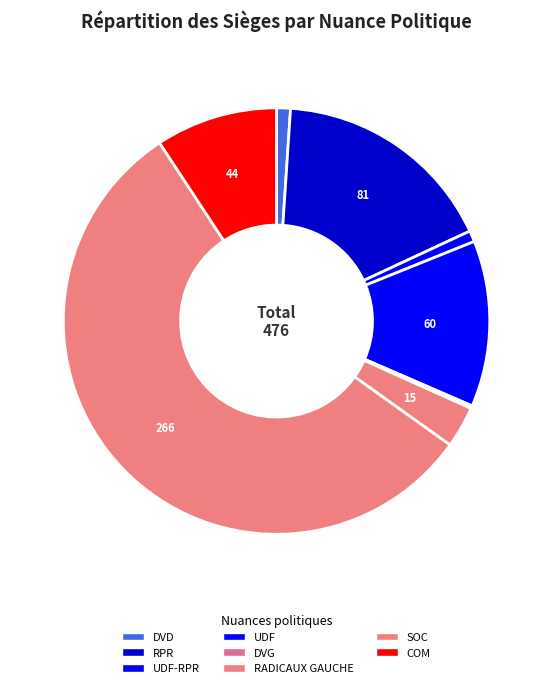

Does any single category account for the majority?

Yes